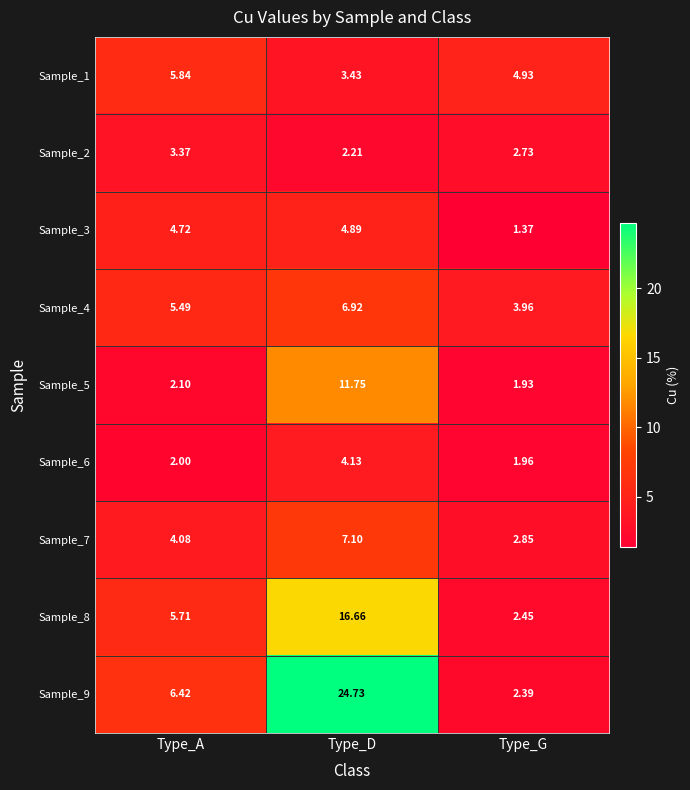

At which label is Sample_6 closest to 3?

Type_A